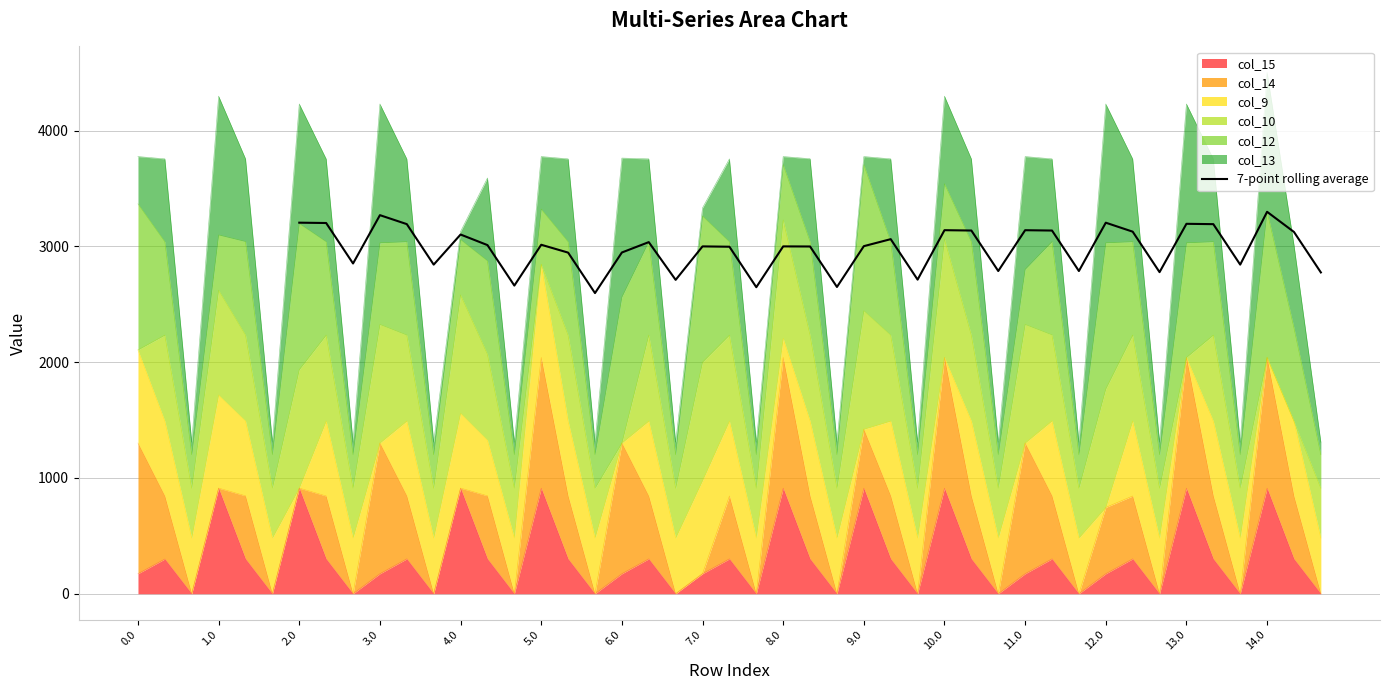

The value of 7-point rolling average at 4.0 is 4085.7. True or false?

False